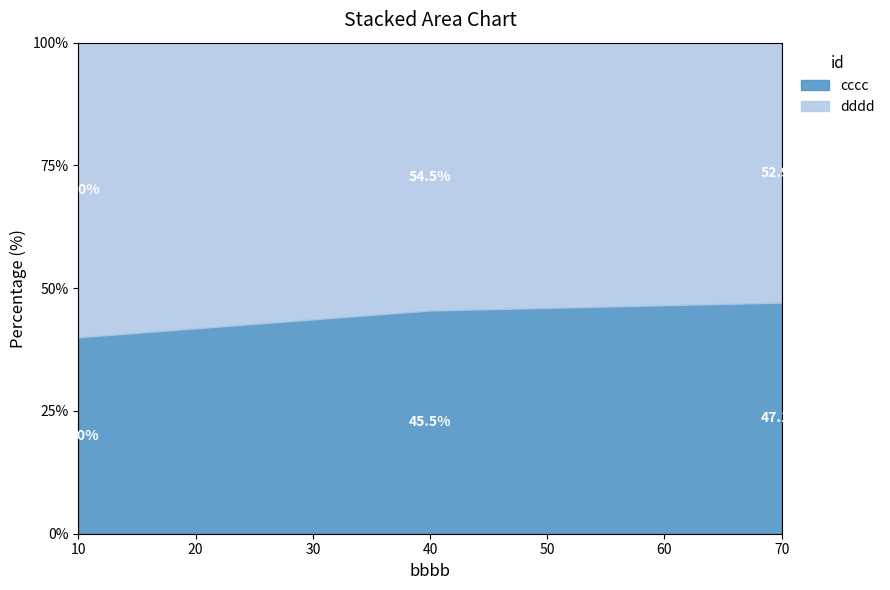

Is it true that cccc equals 60.8 at 10?

False